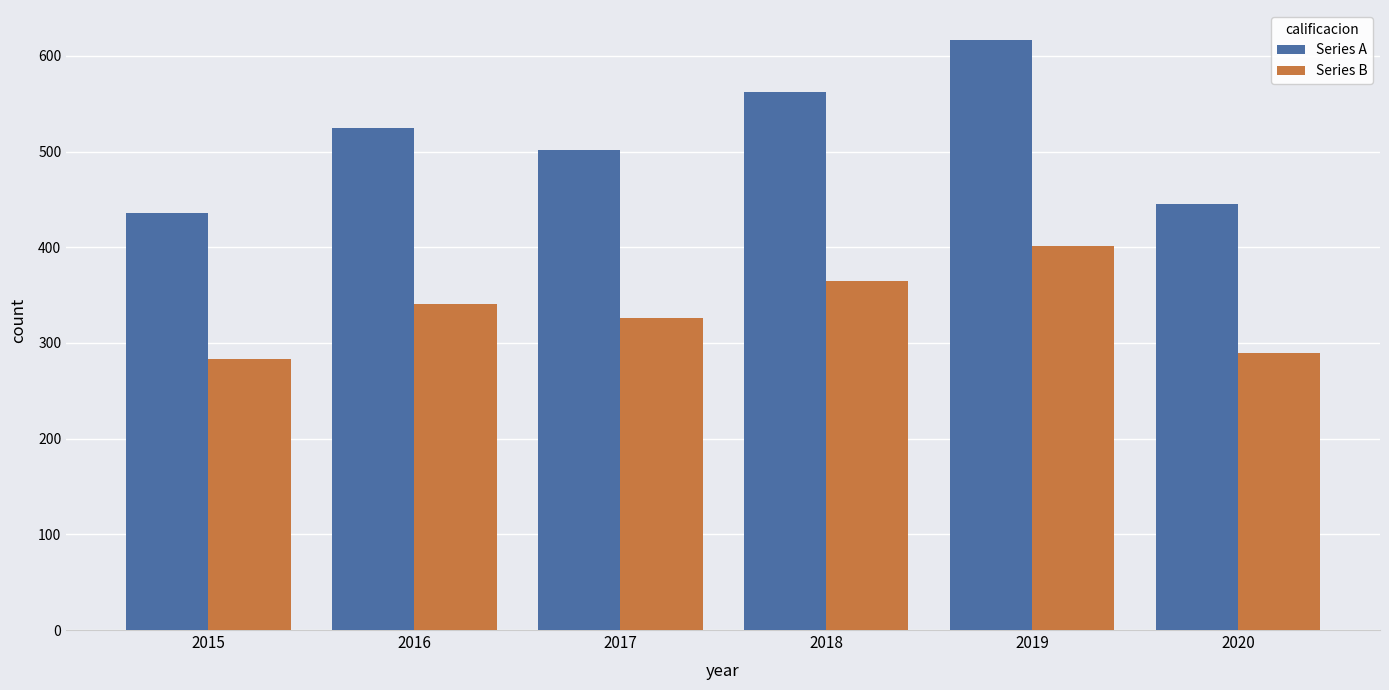

Rank the series by their average value, from lowest to highest.

Series B, Series A